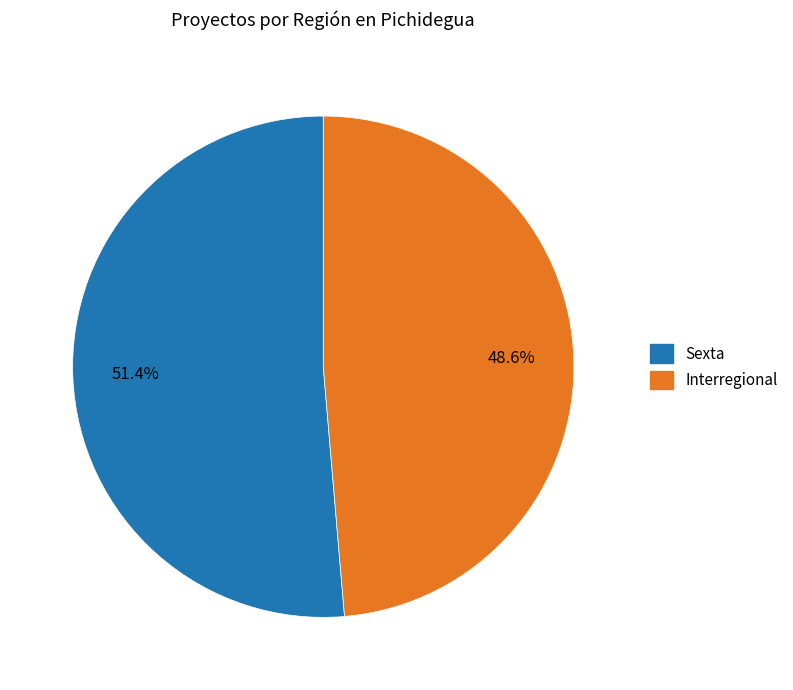

What percentage do Sexta and Interregional together represent?

100.0%